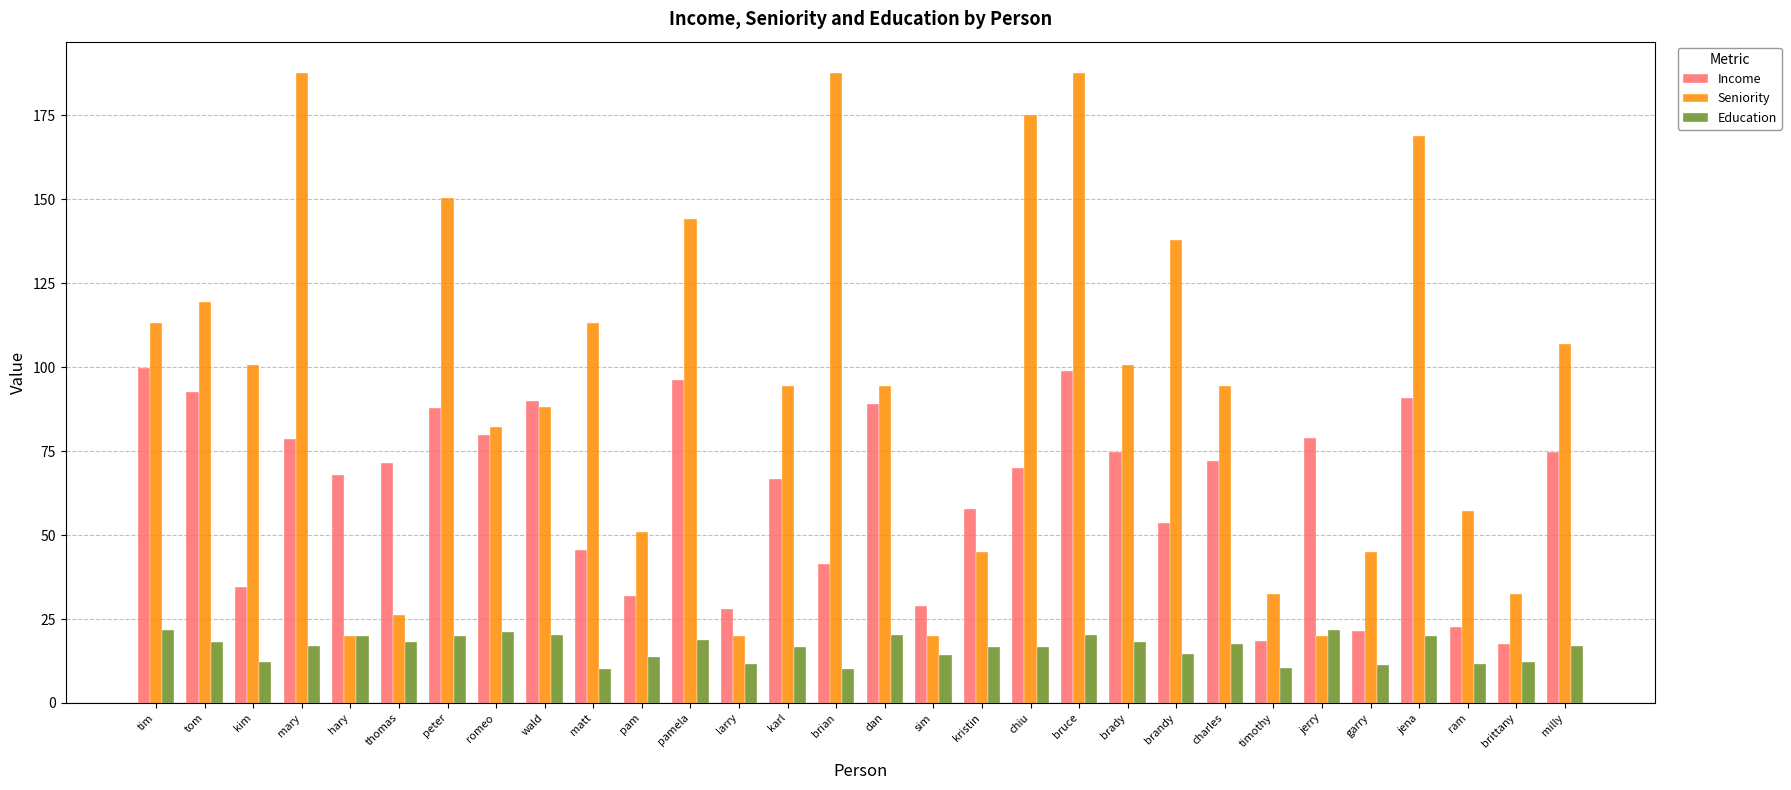

Rank the series by their maximum value, from highest to lowest.

Seniority, Income, Education